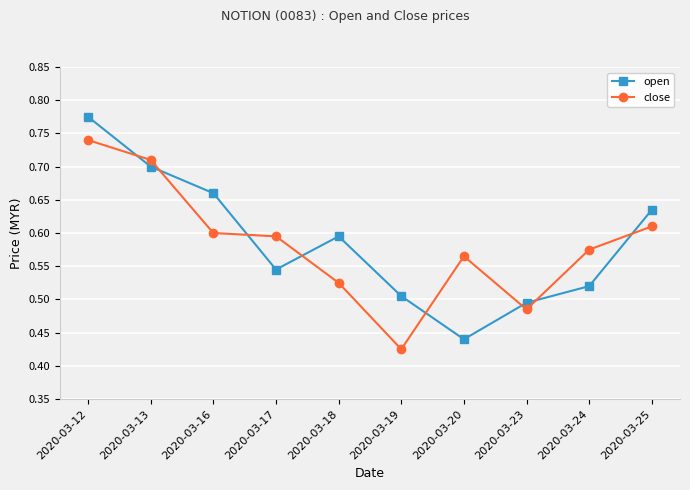

What is the sum of the close values at 2020-03-25 and 2020-03-17?

1.2